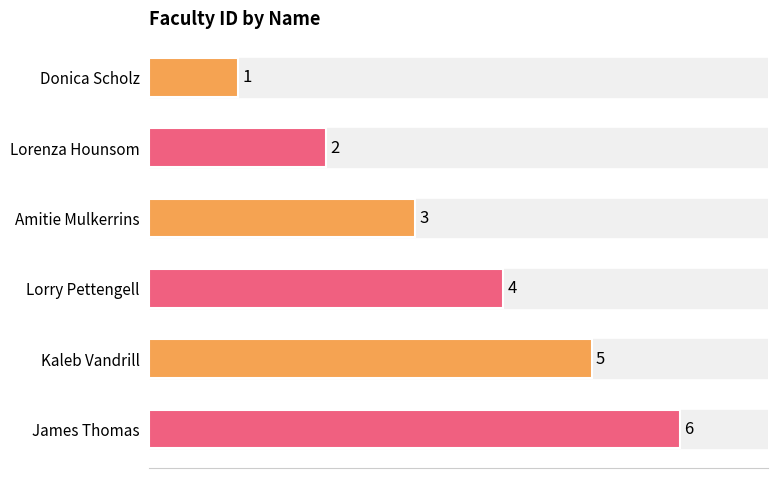

What is the change in value from Amitie Mulkerrins to Lorry Pettengell?

+1